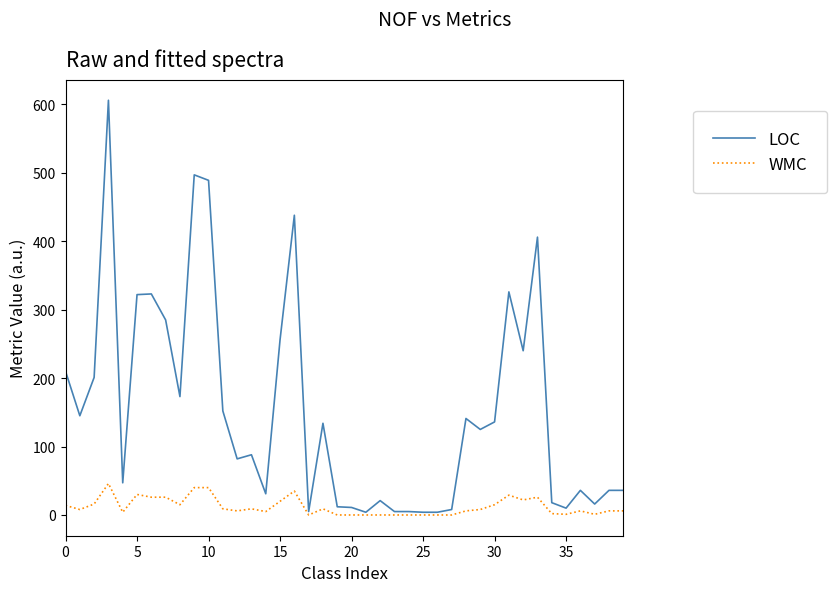

What is the maximum value for WMC?

46